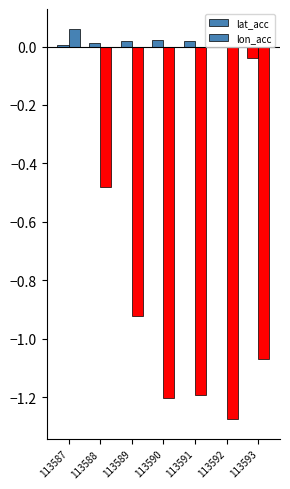

Between 113587 and 113589, which is larger?

113589